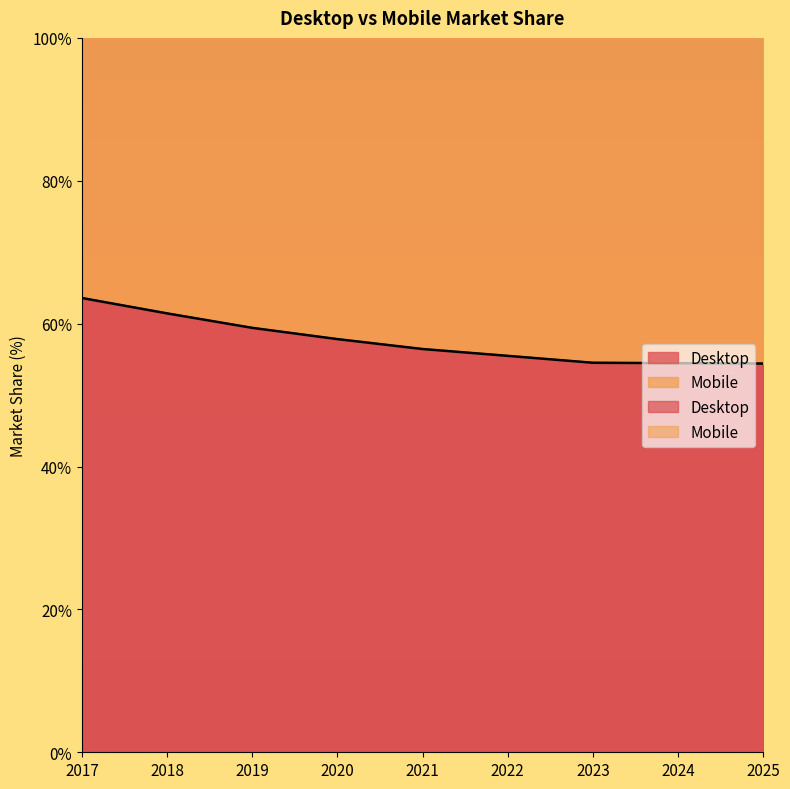

At which category is the sum across all series the highest?

2017